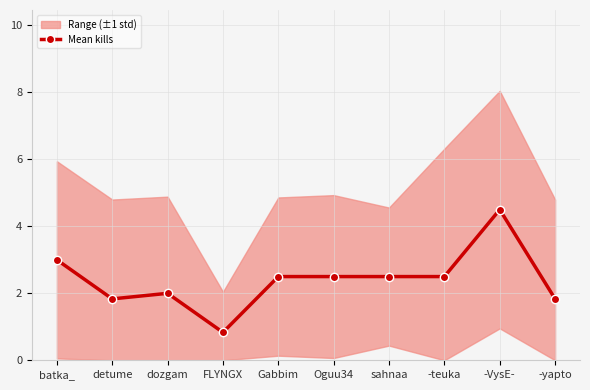

The value at FLYNGX is 0.8. True or false?

True